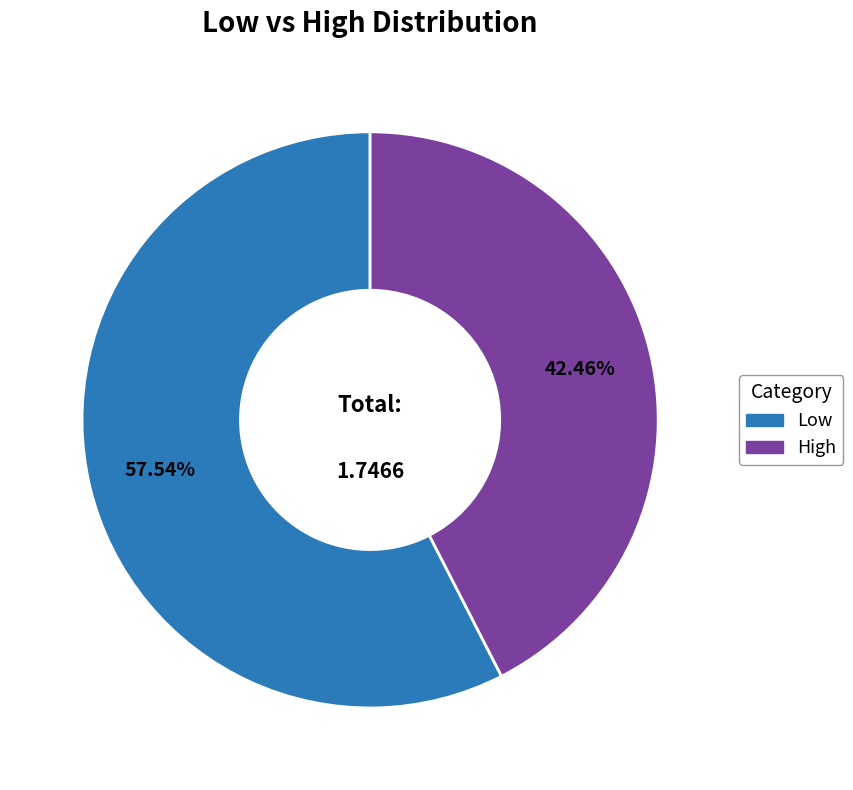

How many segments does this pie chart have?

2